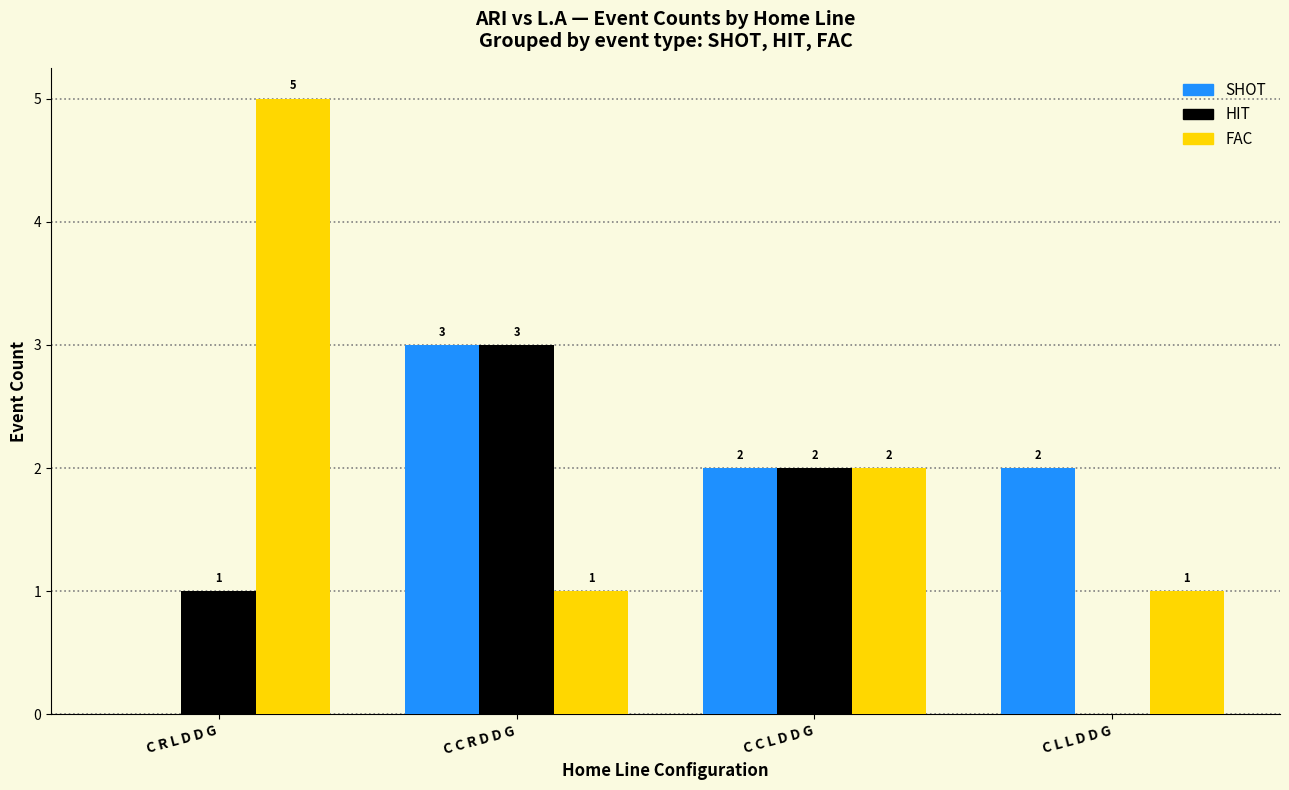

How many positive values does the SHOT series have?

3